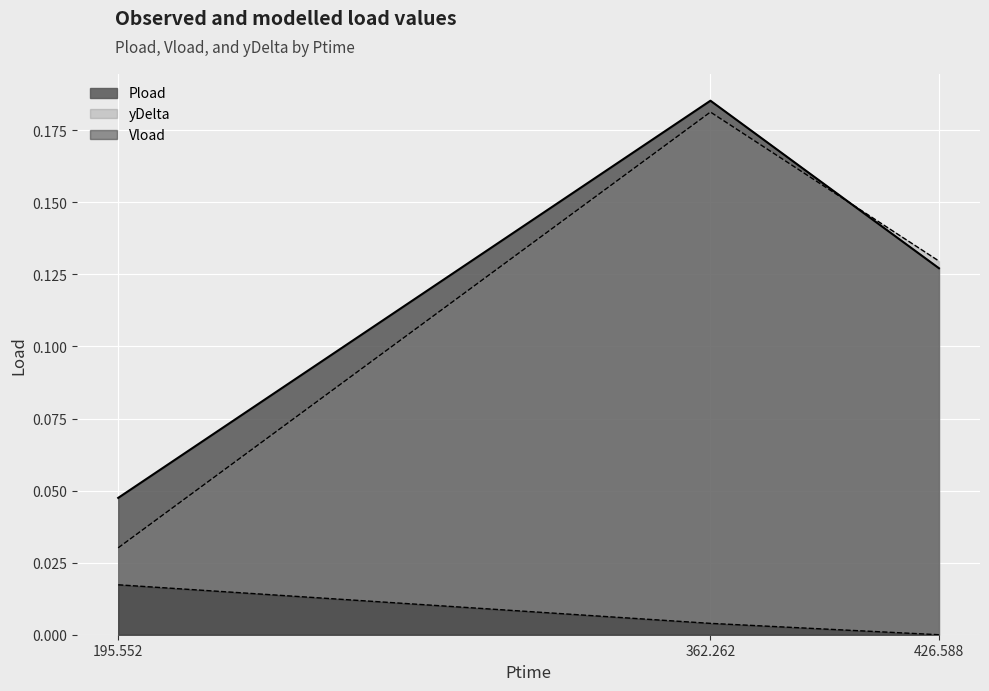

Which has a higher value, 195.552 or 426.588?

426.588